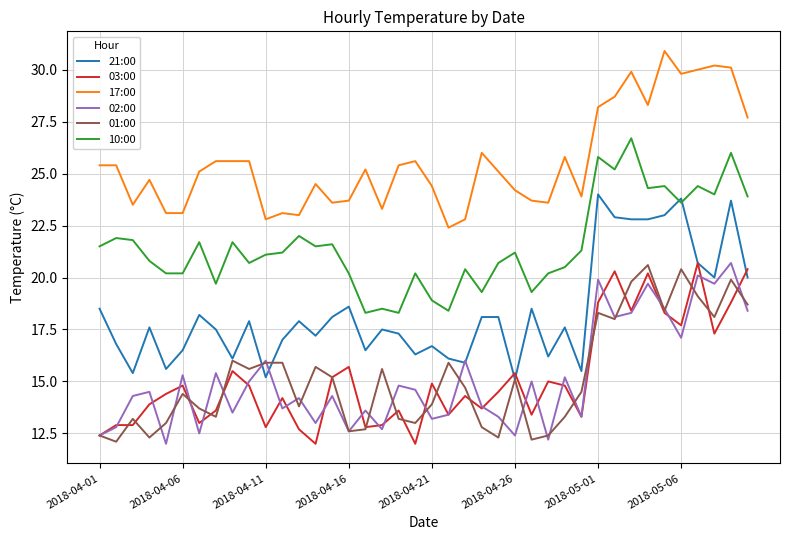

True or false: 02:00 and 10:00 cross at least once.

False